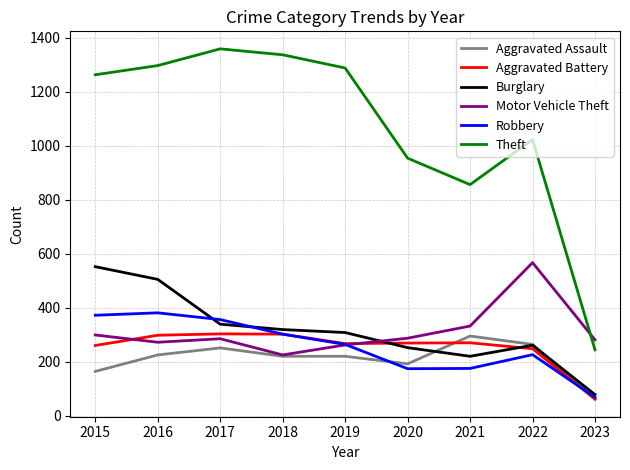

What are all the series names shown in the legend?

Aggravated Assault, Aggravated Battery, Burglary, Motor Vehicle Theft, Robbery, Theft